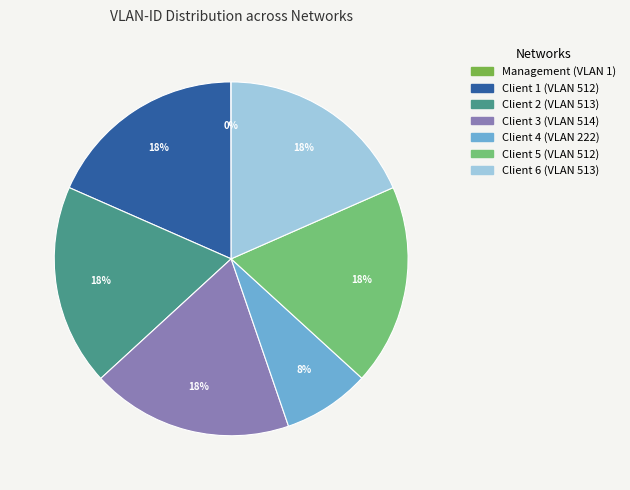

To the nearest percent, what is the difference between the largest and smallest slice percentages?

18%